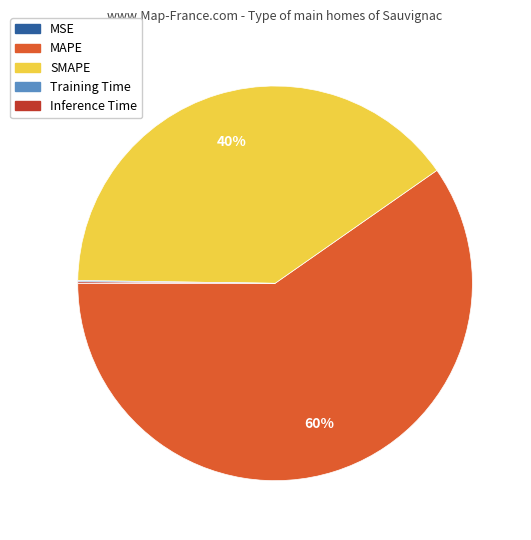

The MAPE slice represents 60% of the pie. True or false?

True